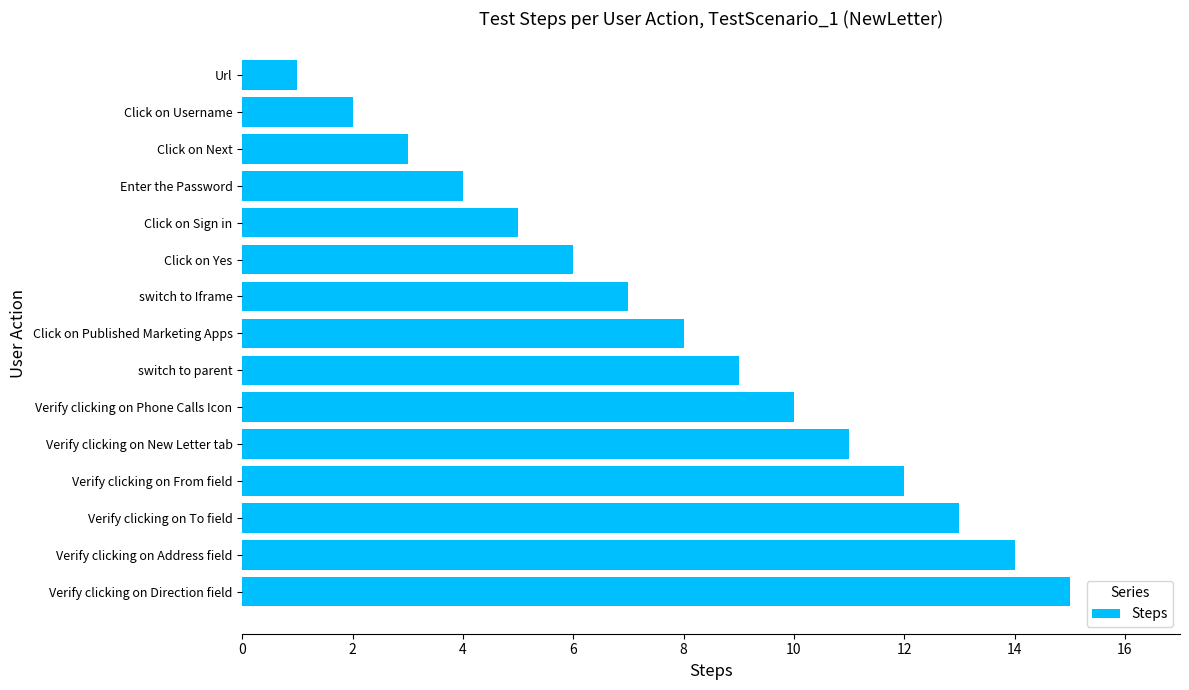

What is the sum of all values?

120